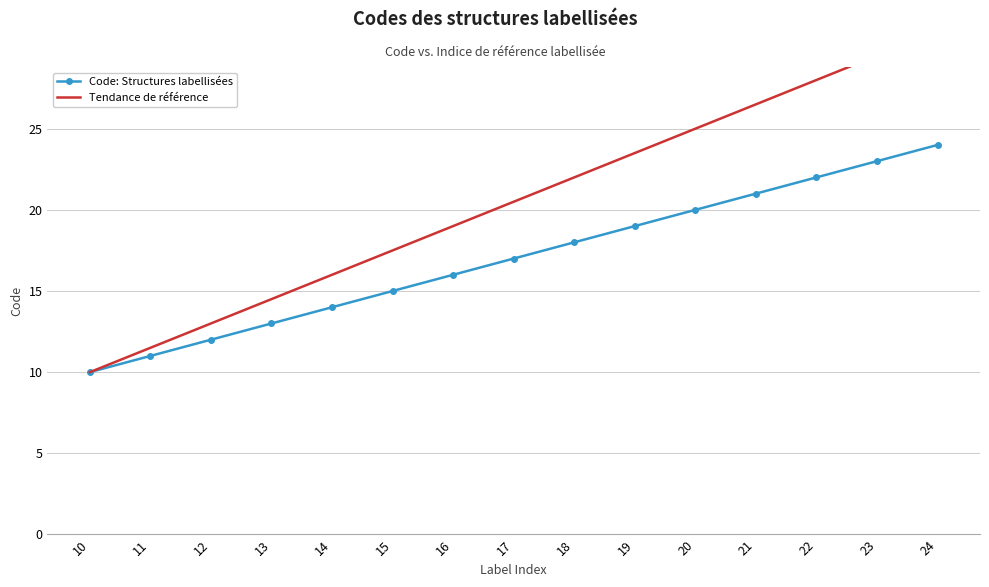

The Code: Structures labellisées series shows 6 at 10. True or false?

False